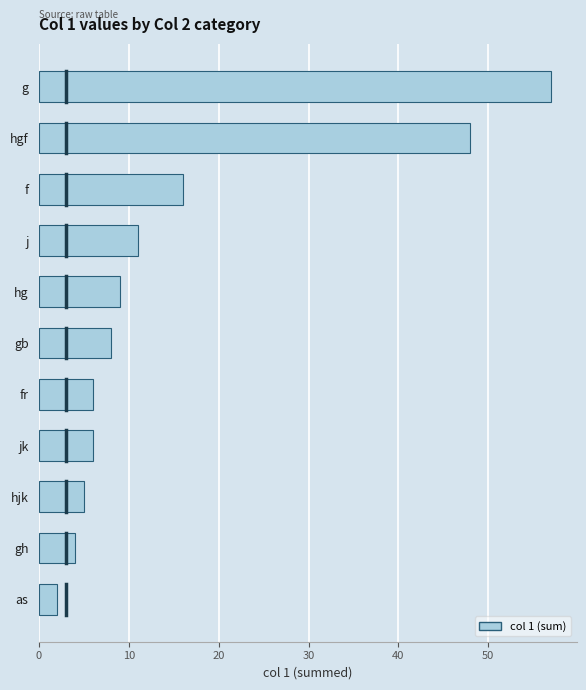

What is the value of the 1st bar from the top?

57